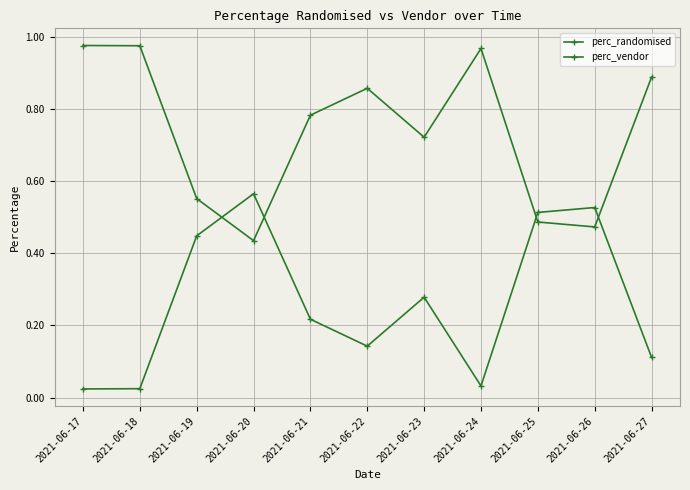

Count the number of categories in the chart.

11